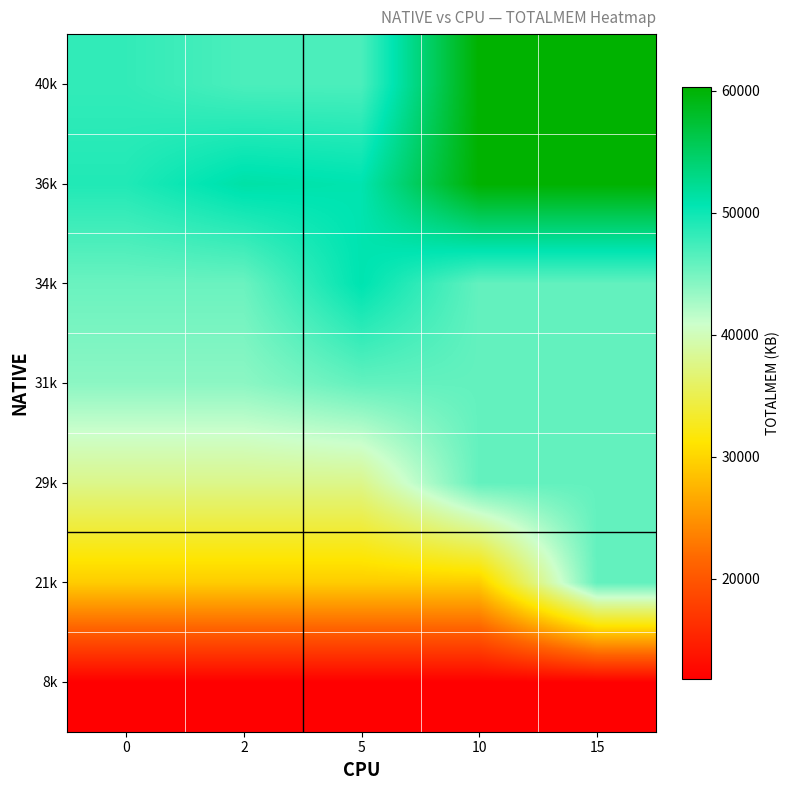

Reading left to right, what are all the values shown in this chart?

8k: 0=11749.0	2=11749.0	5=11749.0	10=11749.0	15=11749.0
21k: 0=29247.8	2=29247.8	5=29247.8	10=29247.8	15=45866.0
29k: 0=37799.0	2=37799.0	5=37799.0	10=45866.0	15=45866.0
31k: 0=43933.0	2=43933.0	5=45866.0	10=45866.0	15=45866.0
34k: 0=45516.0	2=45516.0	5=50747.0	10=45866.0	15=45866.0
36k: 0=49019.5	2=51232.0	5=50747.0	10=60334.0	15=60334.0
40k: 0=48199.2	2=47015.0	5=47015.0	10=60334.0	15=60334.0